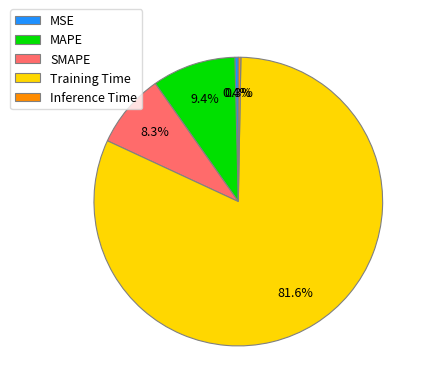

Does Inference Time represent more than half of the total?

No